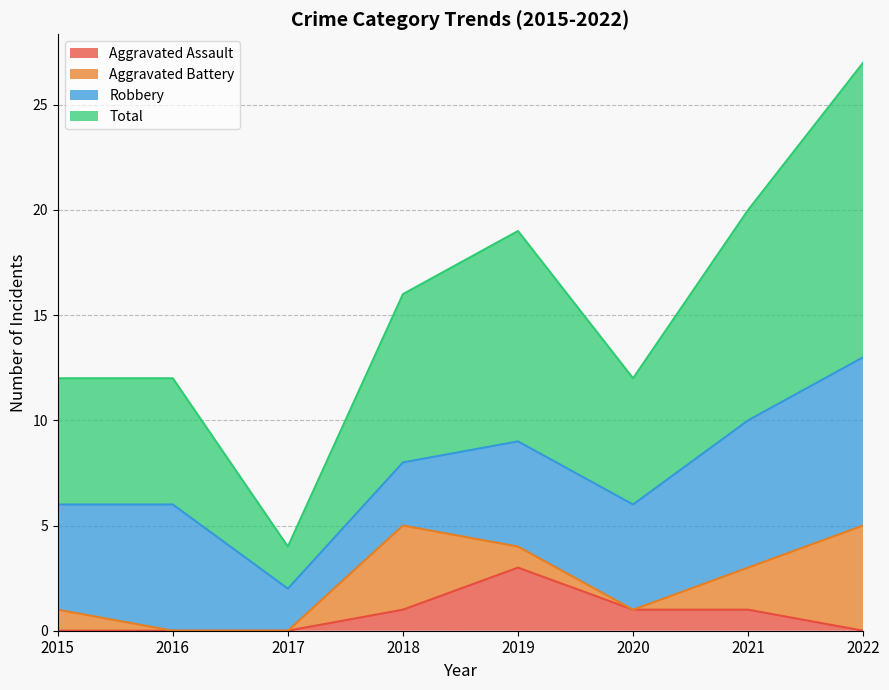

Which series has the widest spread of values?

Total